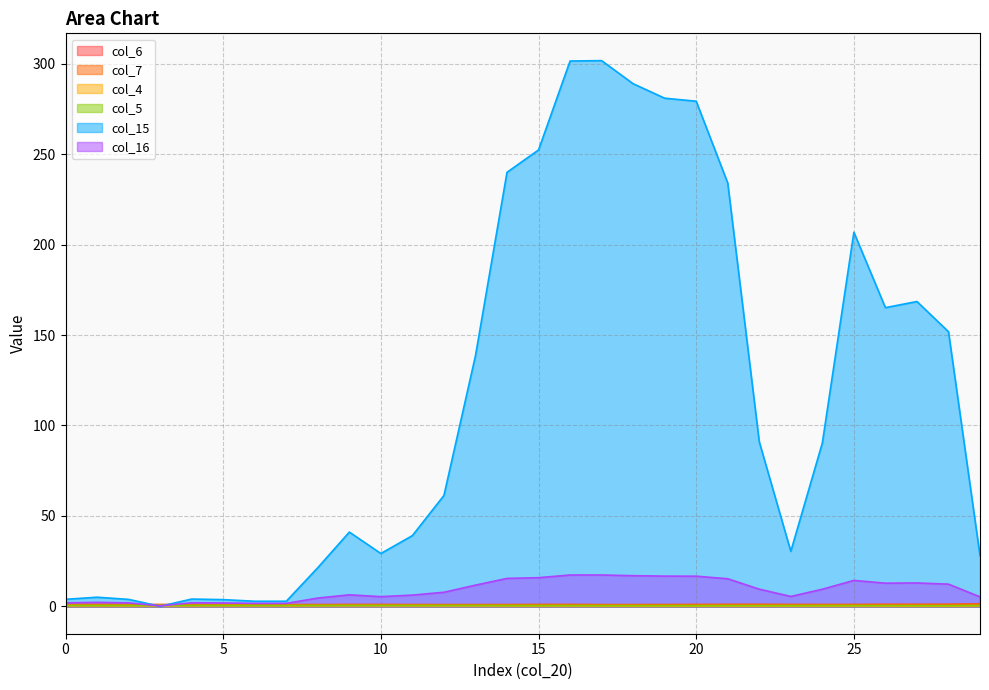

What is the spread (max minus min) of values at 1?

3.6